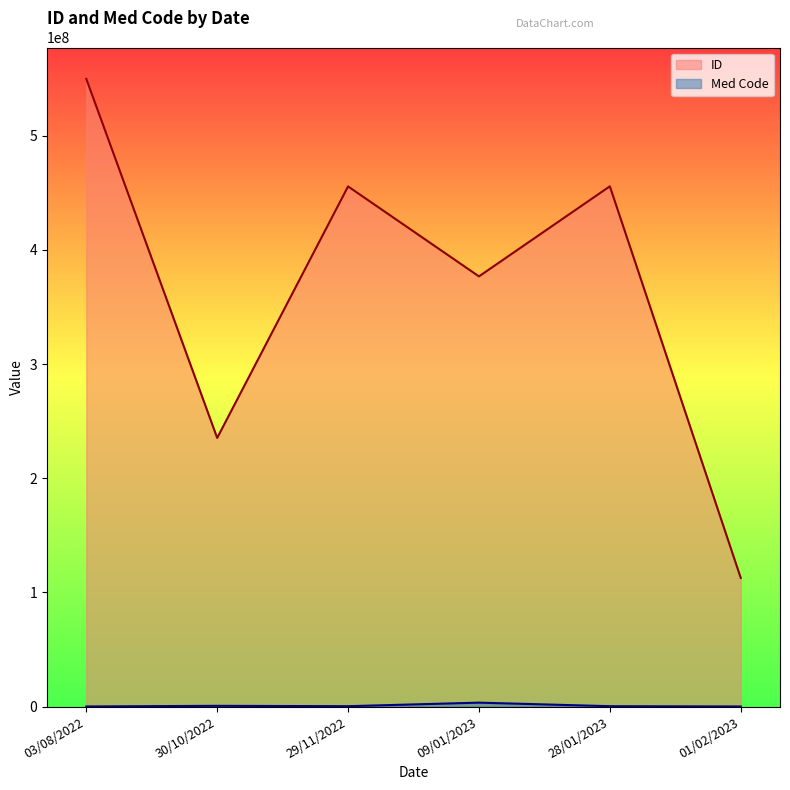

Is it true that Med Code equals 3456691 at 09/01/2023?

True